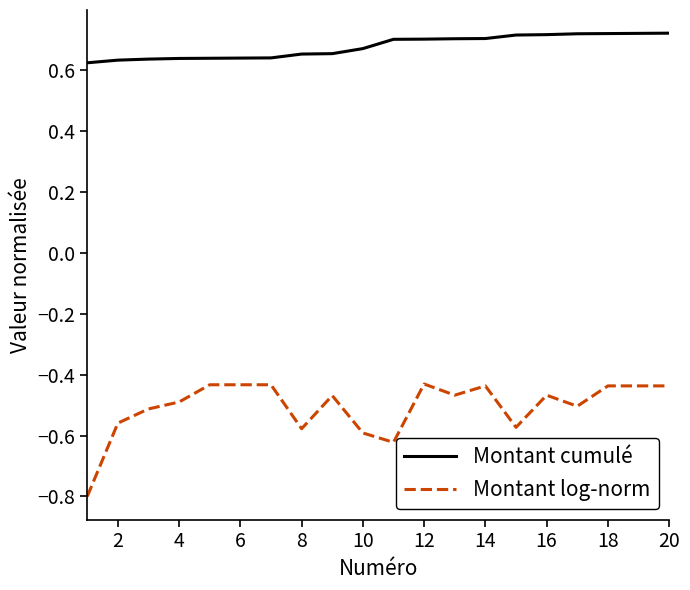

Which series has the largest total across all categories?

Montant cumulé